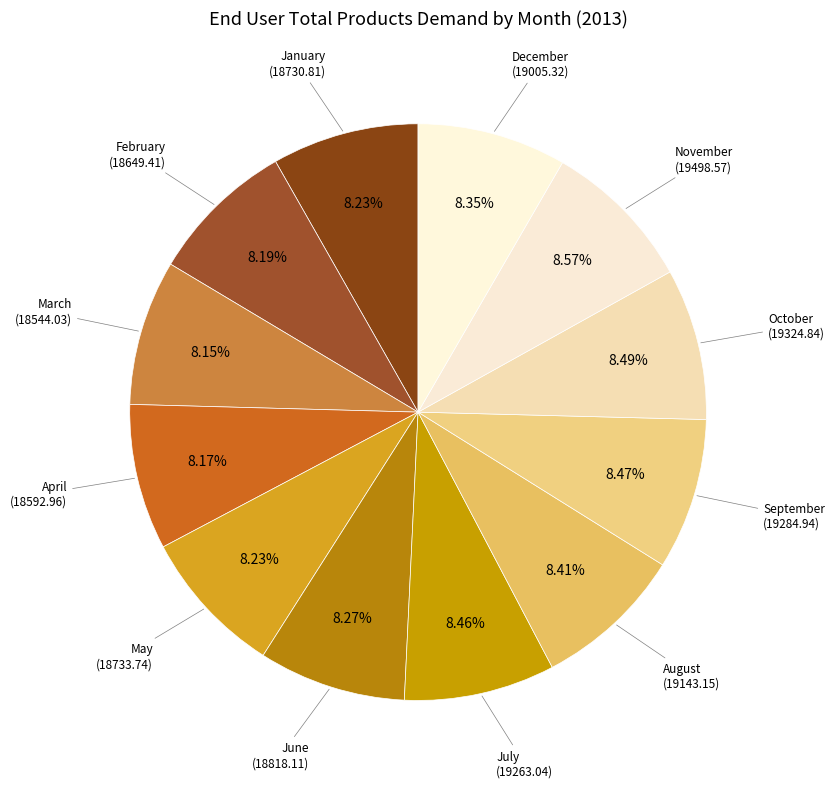

How many slices are in this pie chart?

12